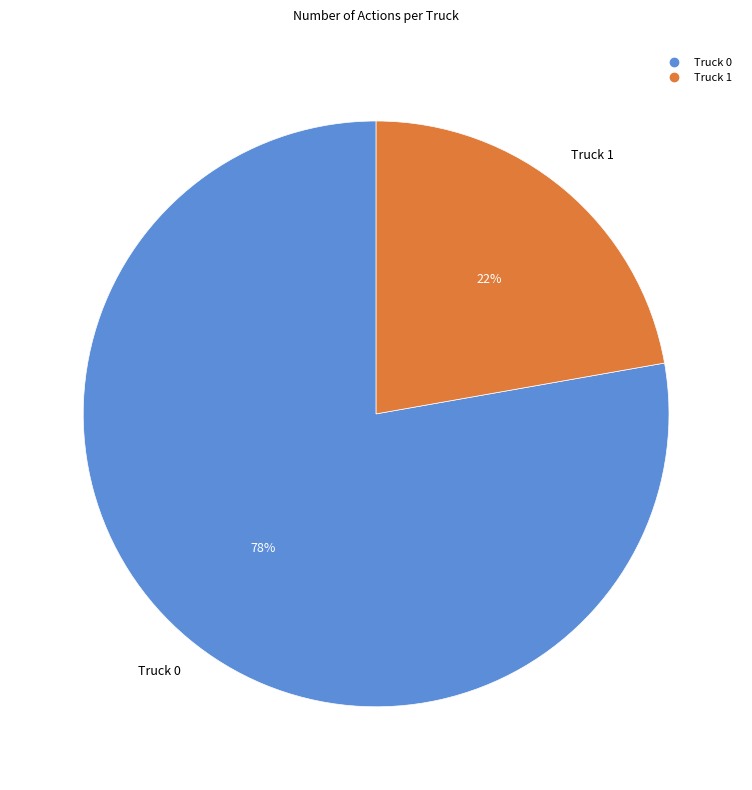

How many slices are in this pie chart?

2